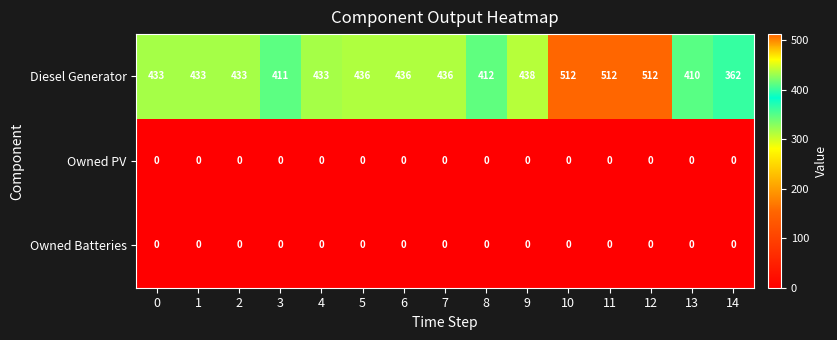

What is the sum of the Diesel Generator values at 2 and 0?

866